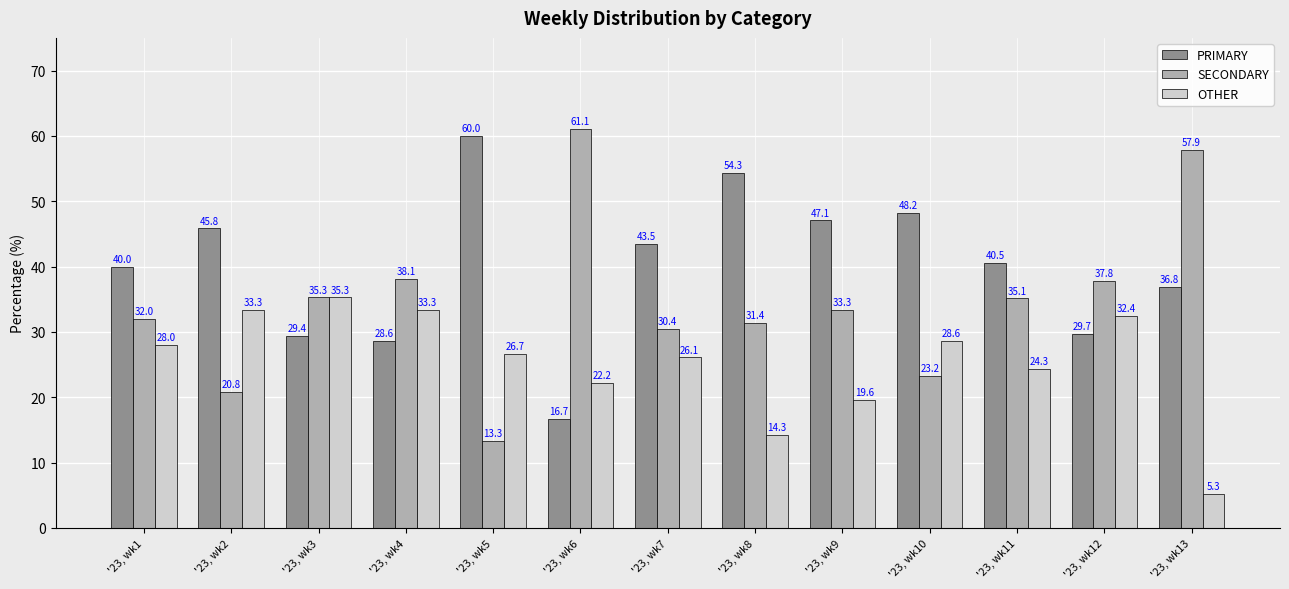

How many distinct data groups are displayed?

3